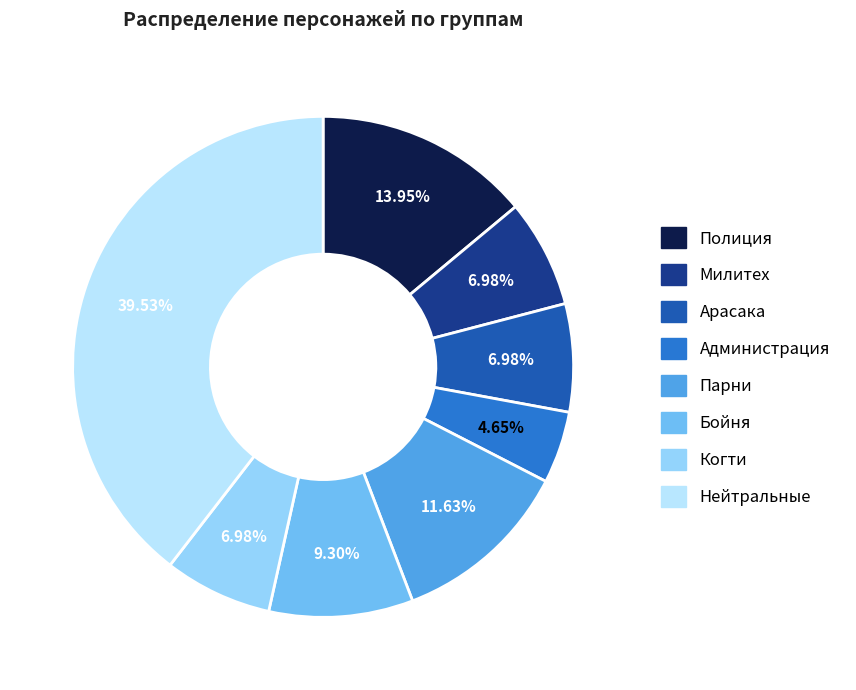

Combined, do Полиция and Бойня account for over 50%?

No